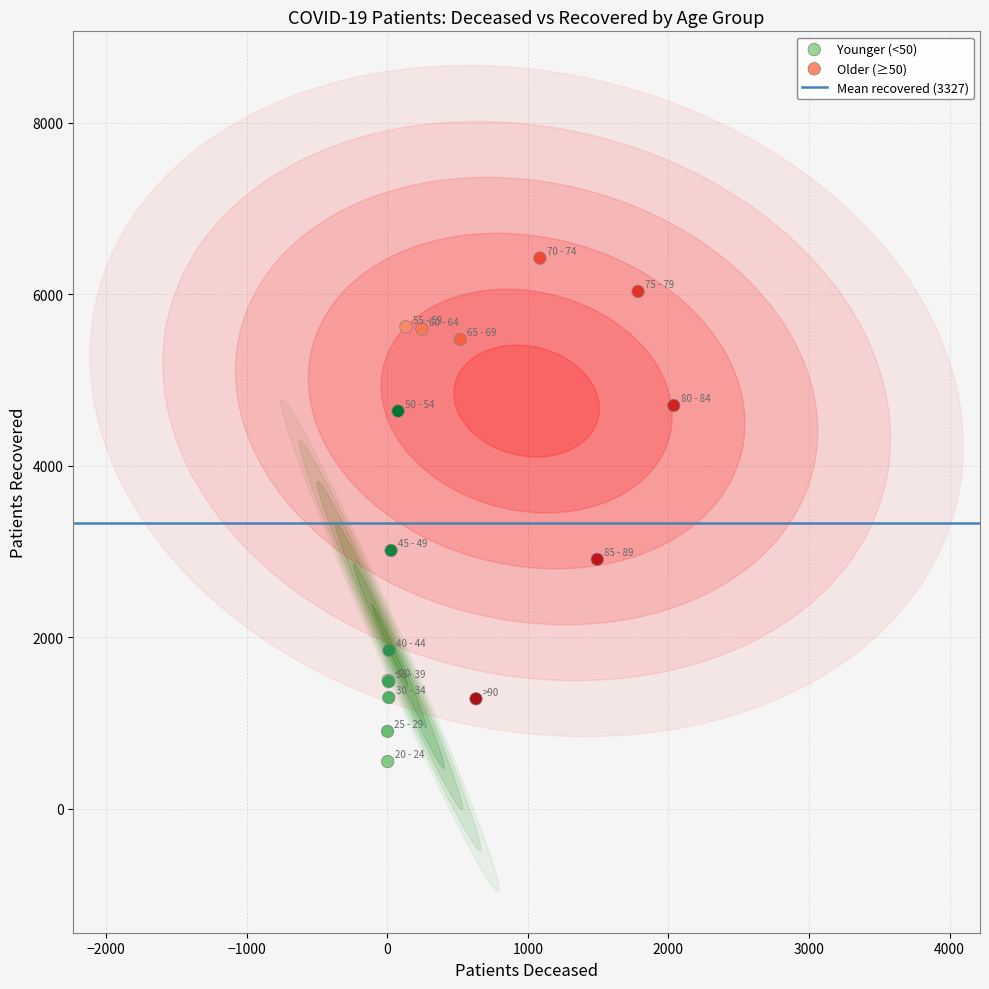

Which series contains the lowest Y value?

Younger (<50)